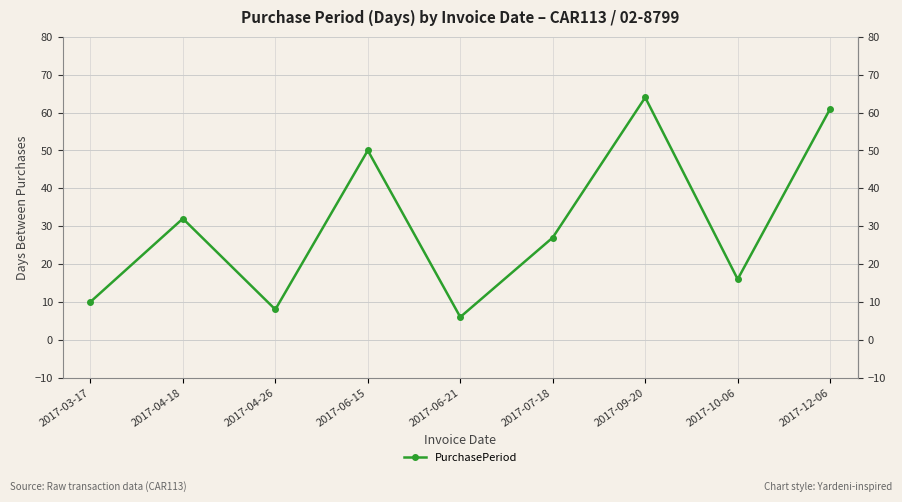

How many data points are less than 27?

4